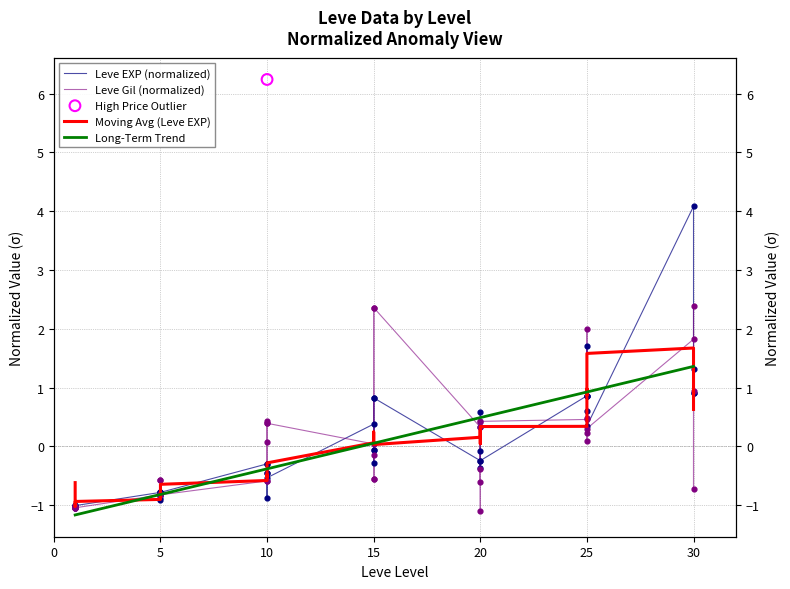

Which series has the largest Y range (max minus min)?

Leve EXP (normalized)